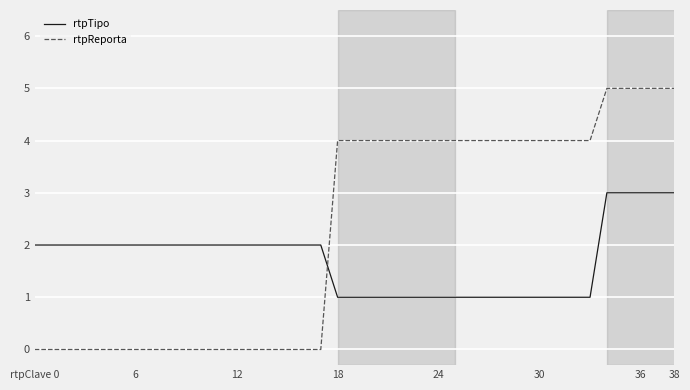

Which series has the widest spread of values?

rtpReporta